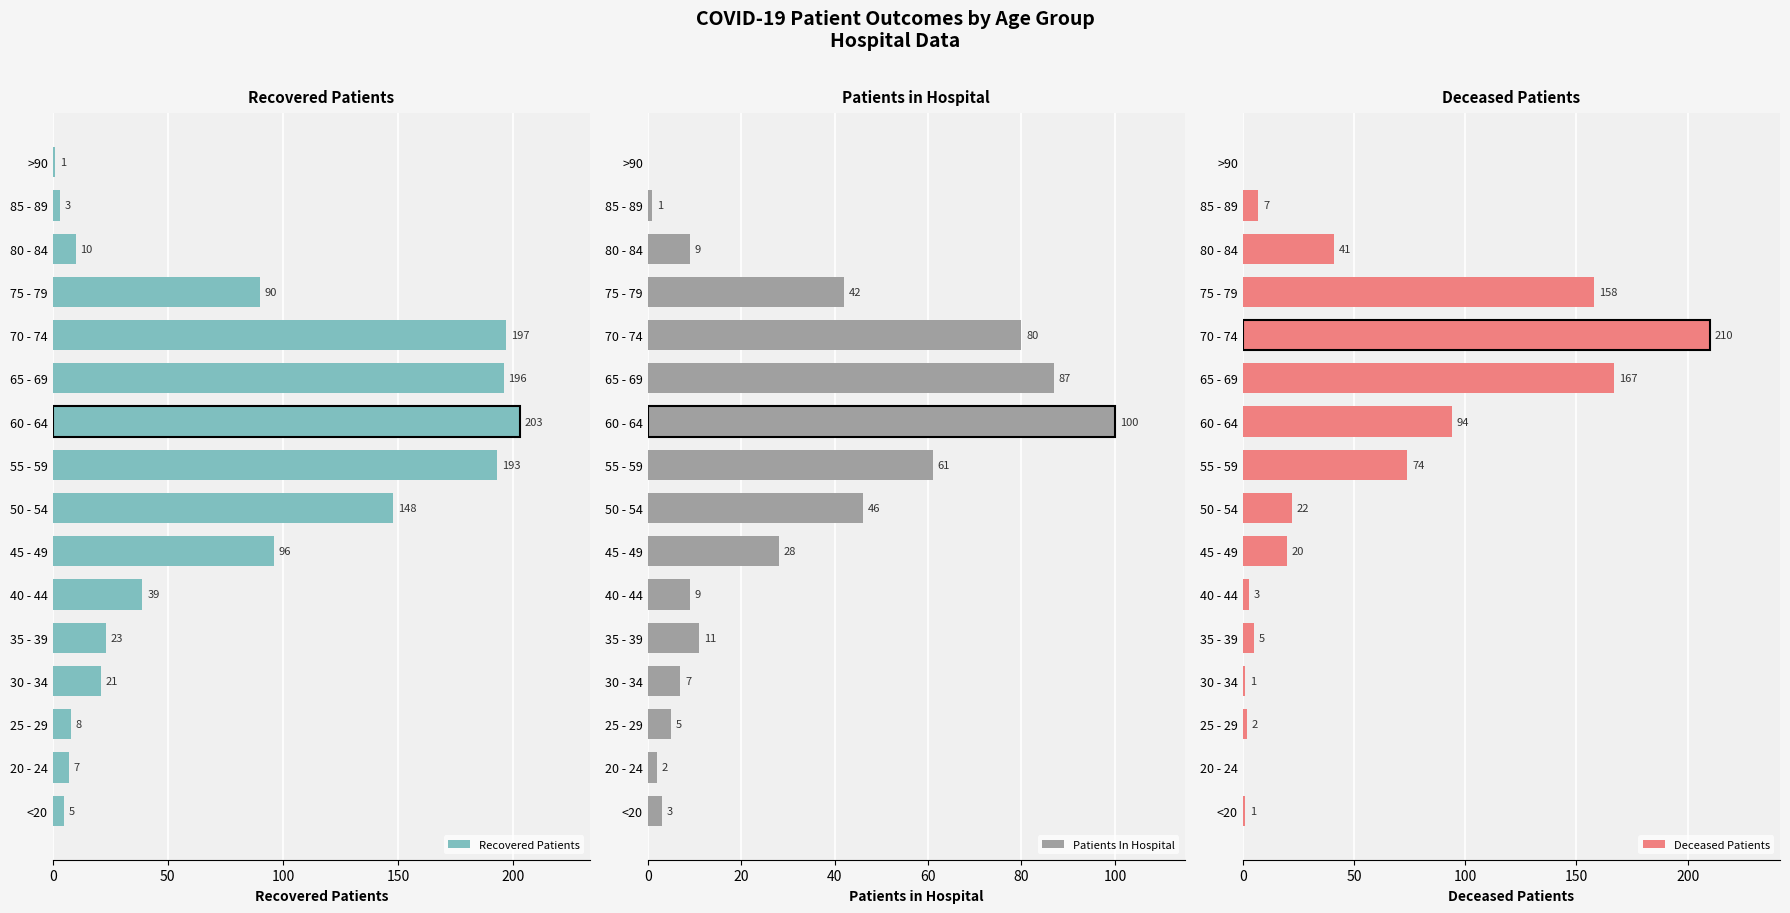

List the series in order of their overall mean, lowest first.

patients_in_hospital, deceased_patients, recovered_patients